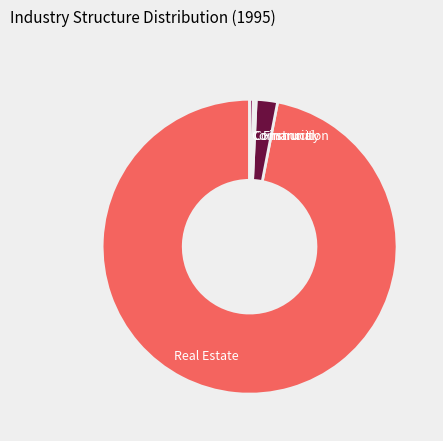

Does any single category account for the majority?

Yes